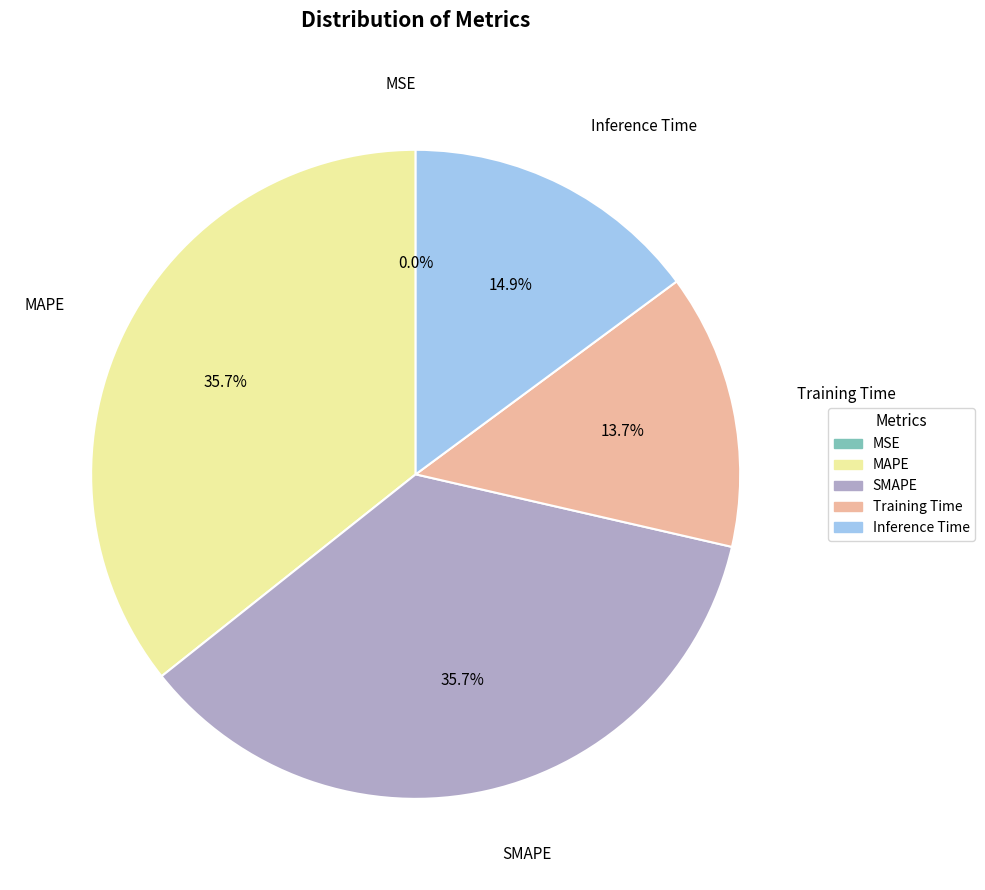

What percentage do Training Time and Inference Time together represent?

28.6%